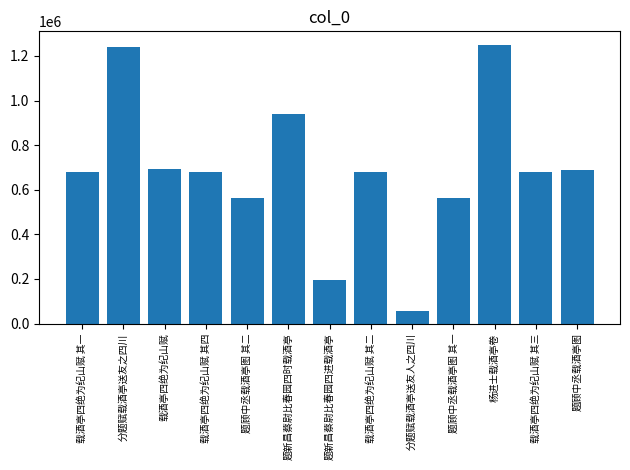

True or false: the data shows 1965684 at 杨进士载酒亭卷.

False